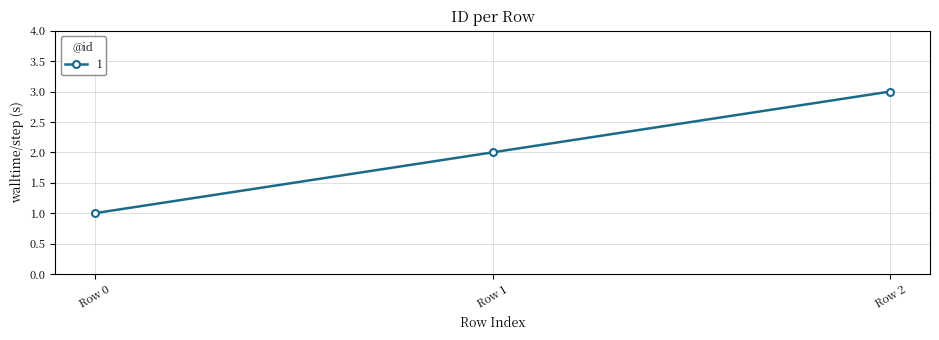

What is the value of the 3rd point from the left?

3